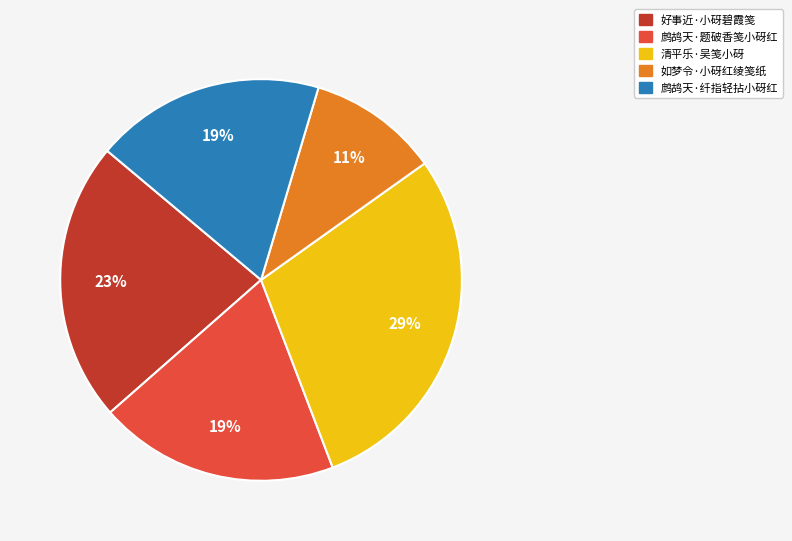

What is the ratio of the value at 如梦令·小砑红绫笺纸 to the value at 清平乐·吴笺小砑?

0.4